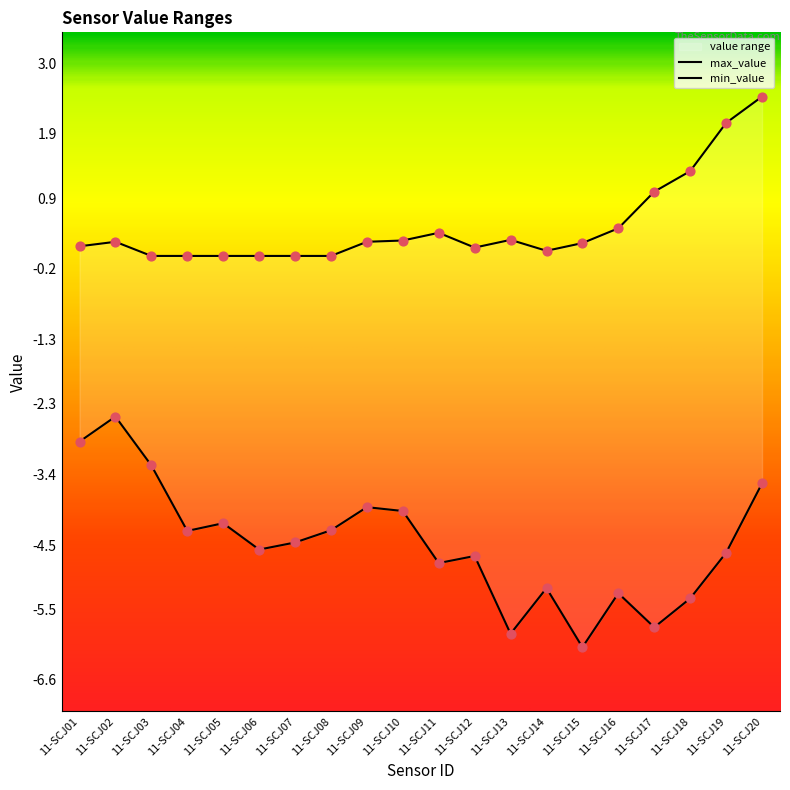

What is the total value across all series at 11-SCJ02?

-2.3